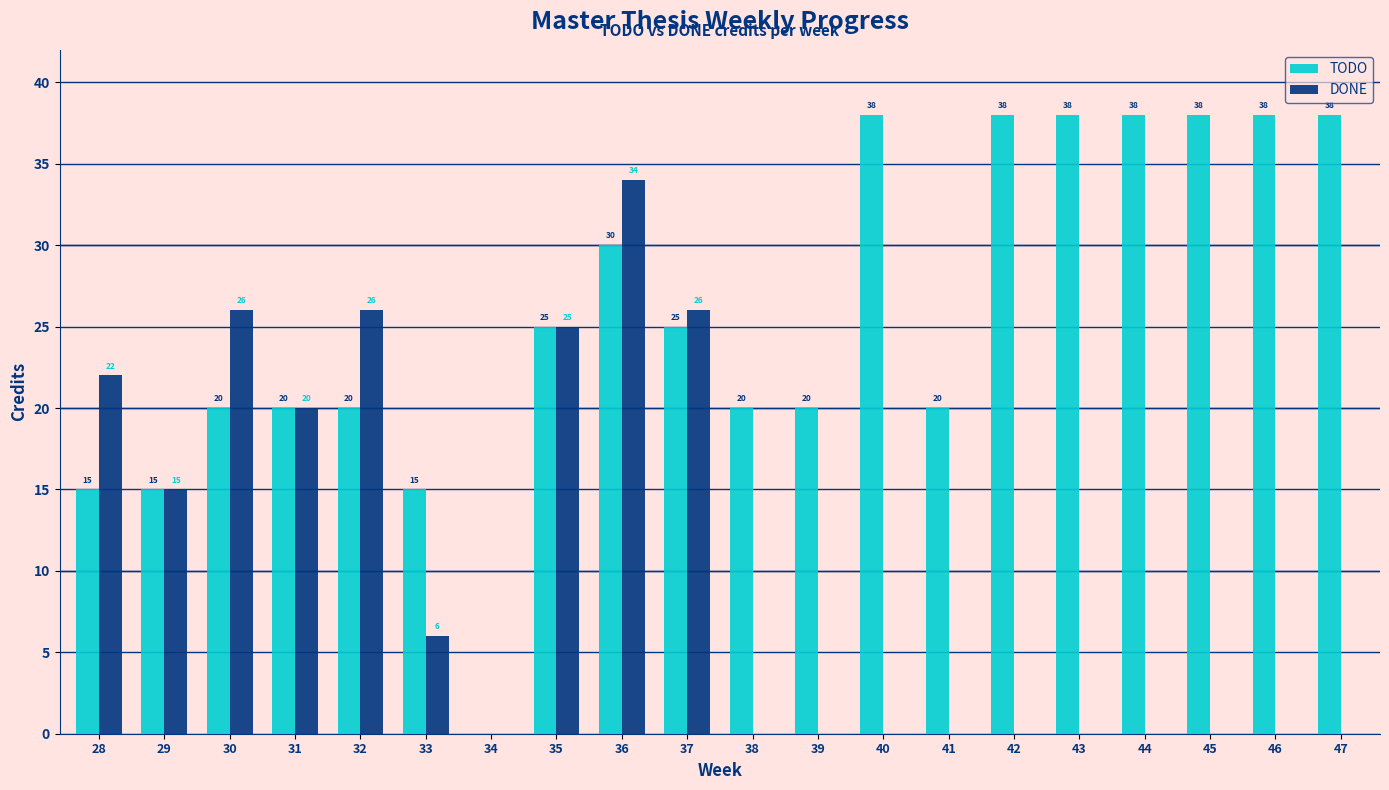

The DONE series shows -23 at 46. True or false?

False